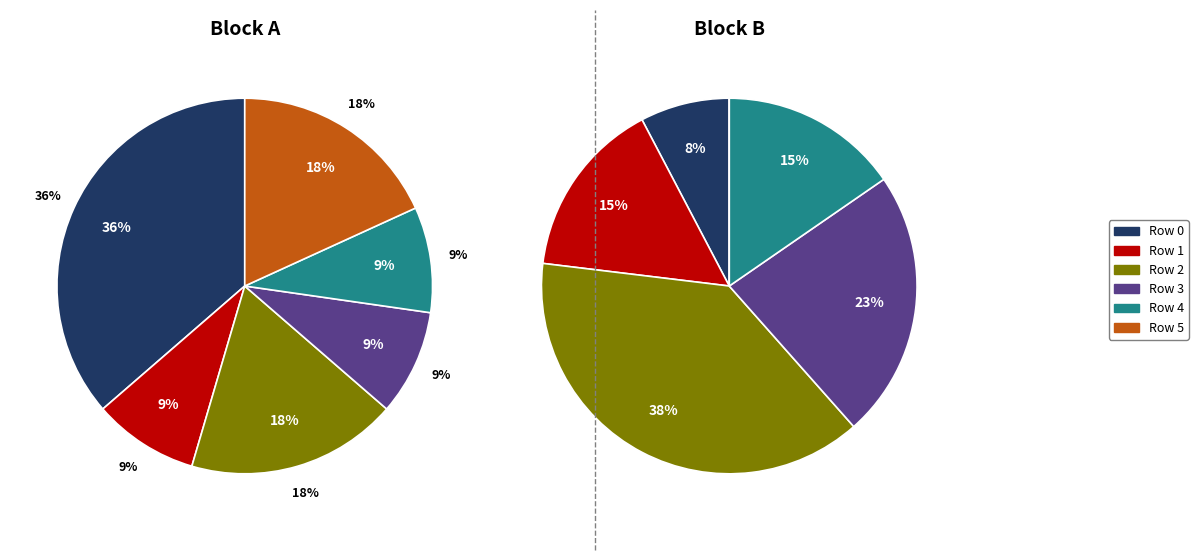

Between Row 1 and Row 3, which series saw the biggest shift?

Block B